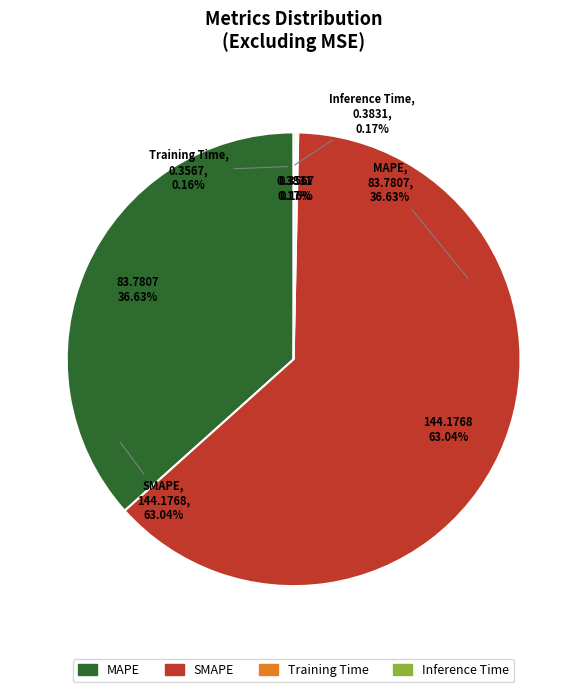

Combined, what portion of the pie is Training Time and MAPE?

36.8%